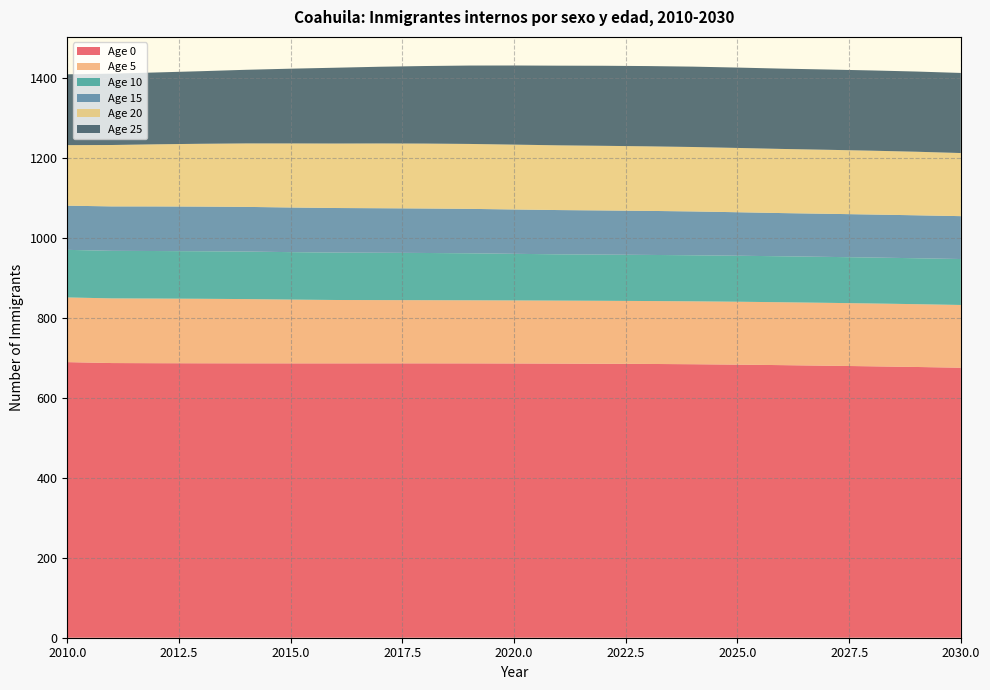

Reading left to right, list all the values displayed in this chart.

Age 0: 688.8	686.5	686.1	685.9	685.8	685.7	685.7	685.7	685.7	685.6	685.5	685.1	684.7	684.2	683.5	682.5	681.3	679.9	678.3	676.7	674.8
Age 5: 161.7	161.6	161.6	161.2	160.6	159.4	158.4	158.1	157.9	157.7	157.5	157.4	157.3	157.3	157.2	157.2	157.2	157.2	157.1	157.0	156.8
Age 10: 118.9	118.8	118.8	118.8	118.8	118.6	118.5	118.3	118.0	117.5	116.5	115.7	115.5	115.2	115.1	115.0	114.9	114.8	114.8	114.8	114.8
Age 15: 110.4	111.0	111.5	111.6	111.7	111.6	111.4	111.3	111.2	111.0	110.8	110.6	110.4	110.0	109.5	108.7	107.9	107.7	107.5	107.3	107.2
Age 20: 151.3	153.5	155.3	157.0	158.6	160.1	161.2	161.9	162.2	162.3	162.1	161.8	161.5	161.3	161.0	160.7	160.3	160.0	159.5	158.9	157.7
Age 25: 177.0	178.3	179.6	181.4	184.0	186.8	189.5	191.7	193.8	195.9	197.7	199.1	200.1	200.6	200.9	200.9	200.7	200.6	200.6	200.4	200.2